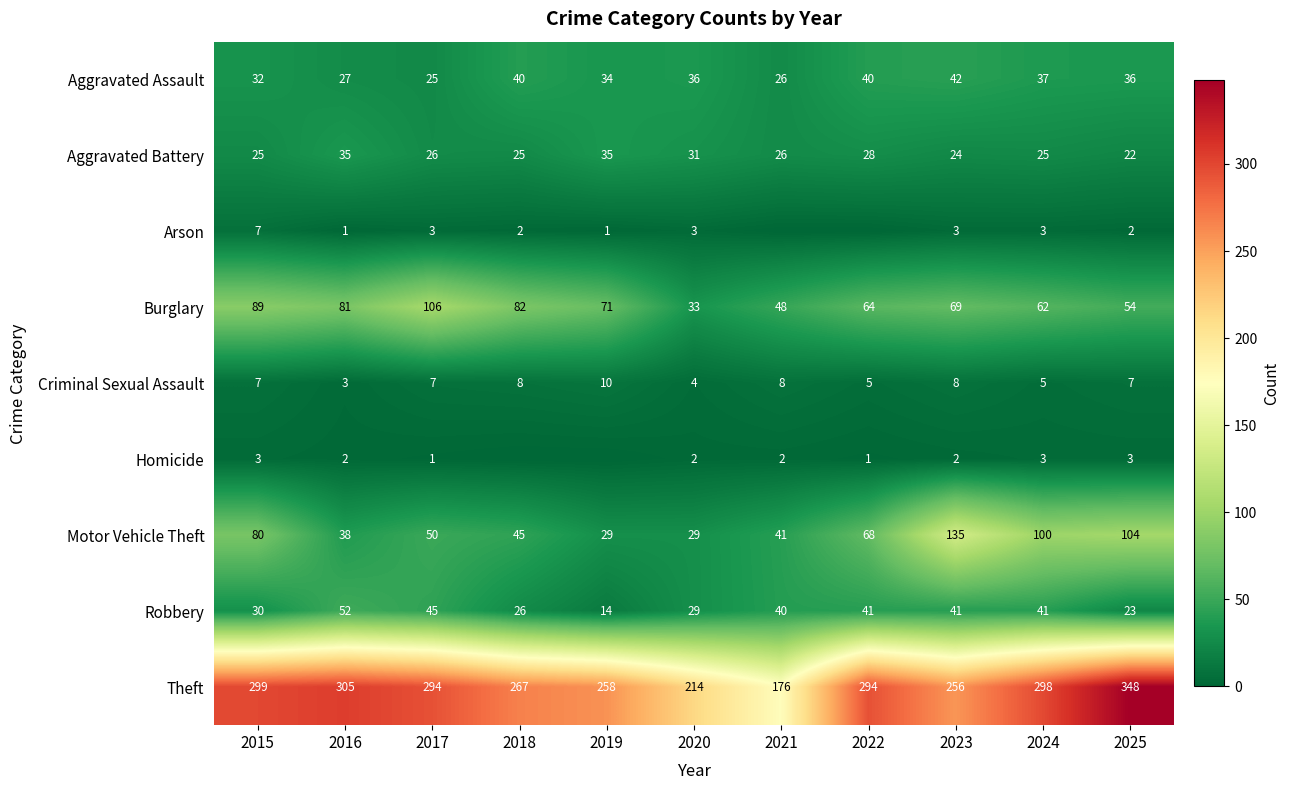

At how many categories does at least one series exceed 271?

6